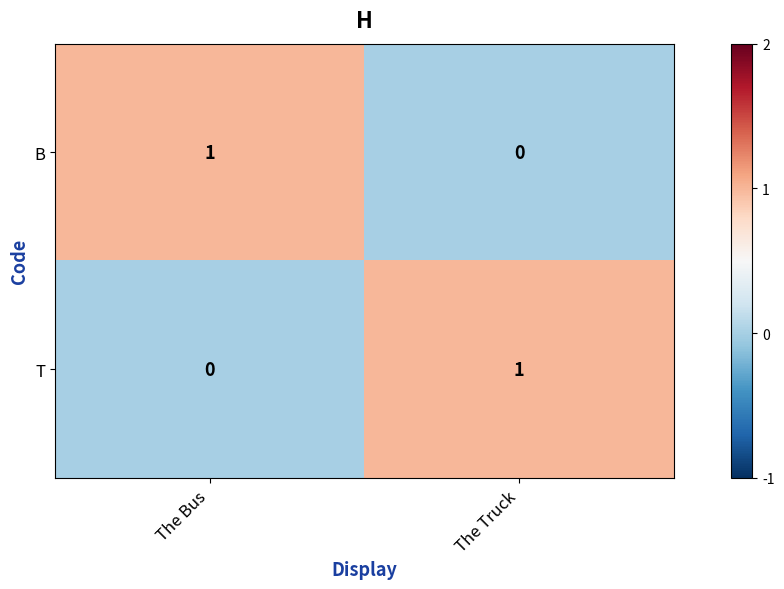

Where is B nearest to the value 0?

The Truck